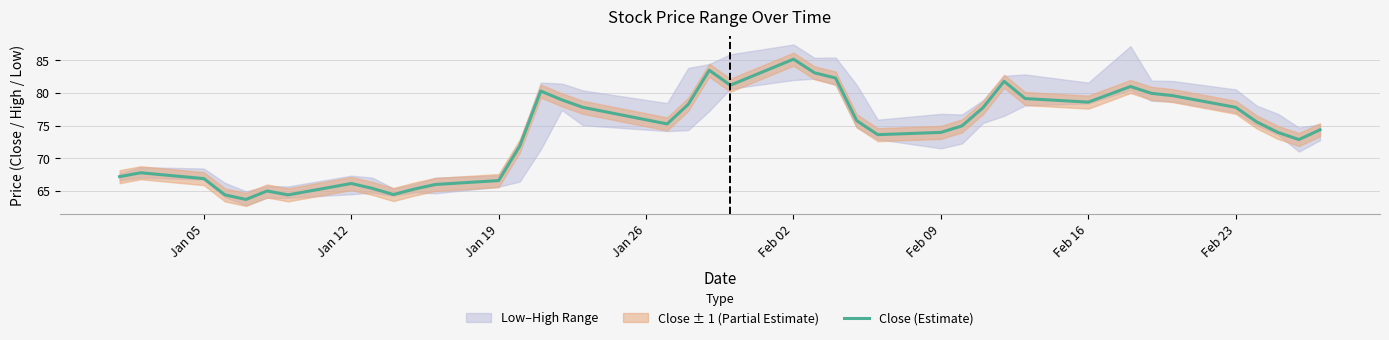

Does the chart display data point markers on the line(s)?

No